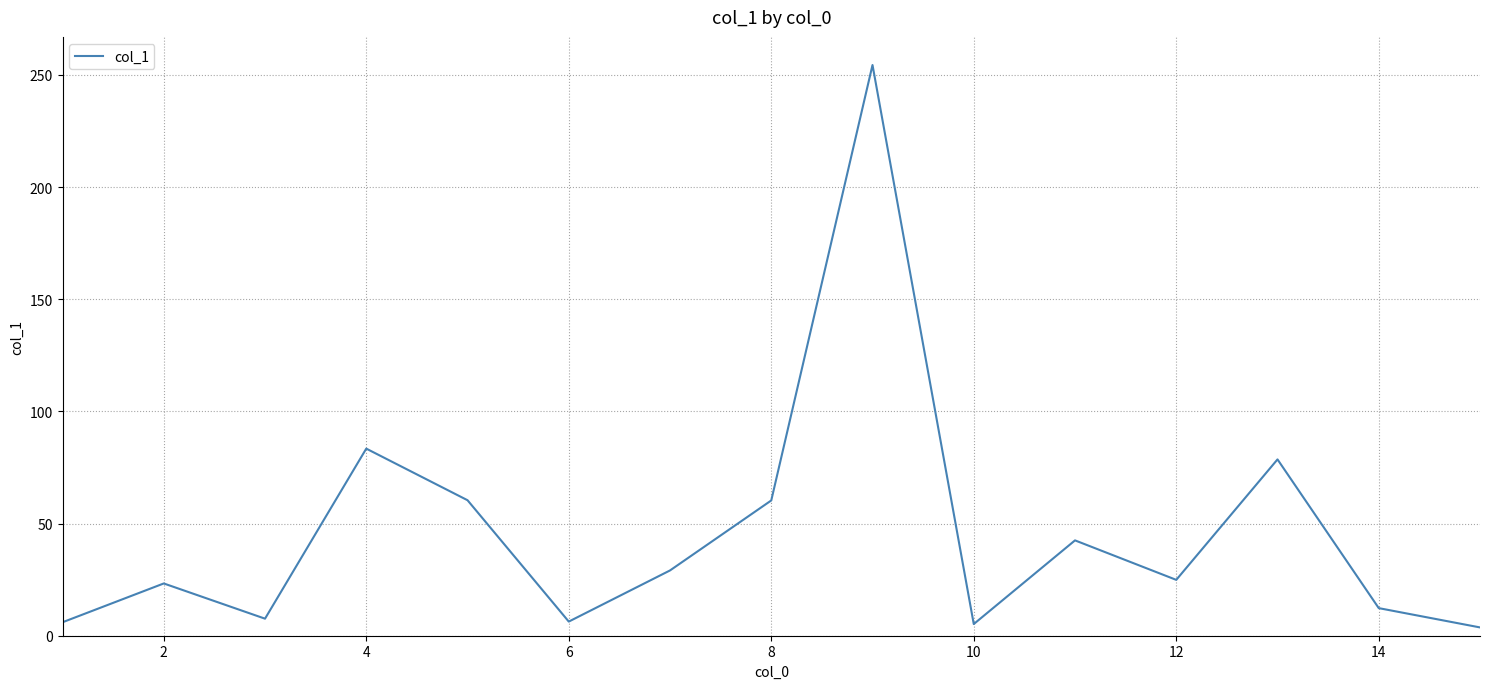

What is the difference between the maximum and minimum values?

250.7